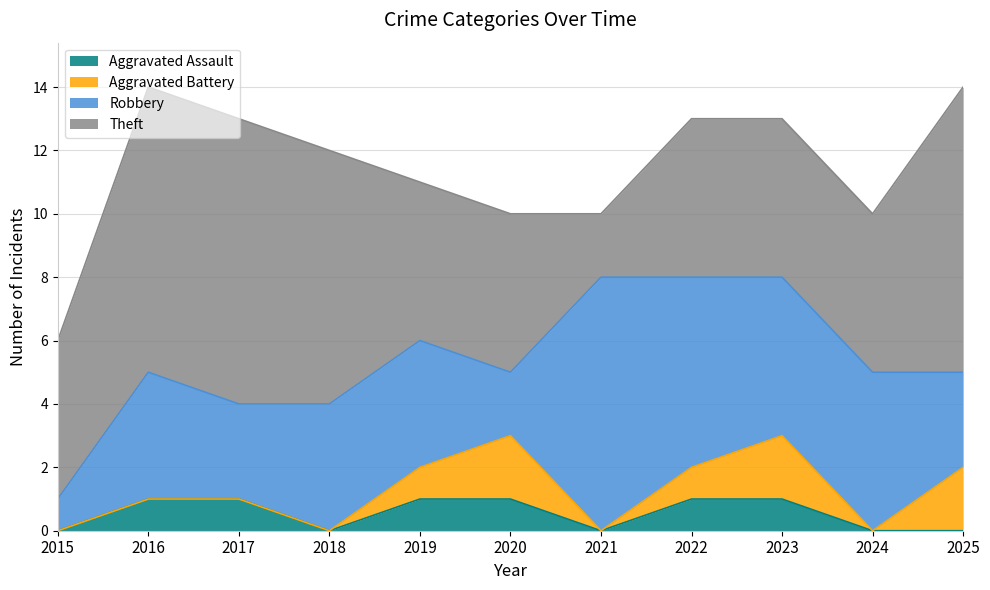

Where is Theft nearest to the value 5?

2015